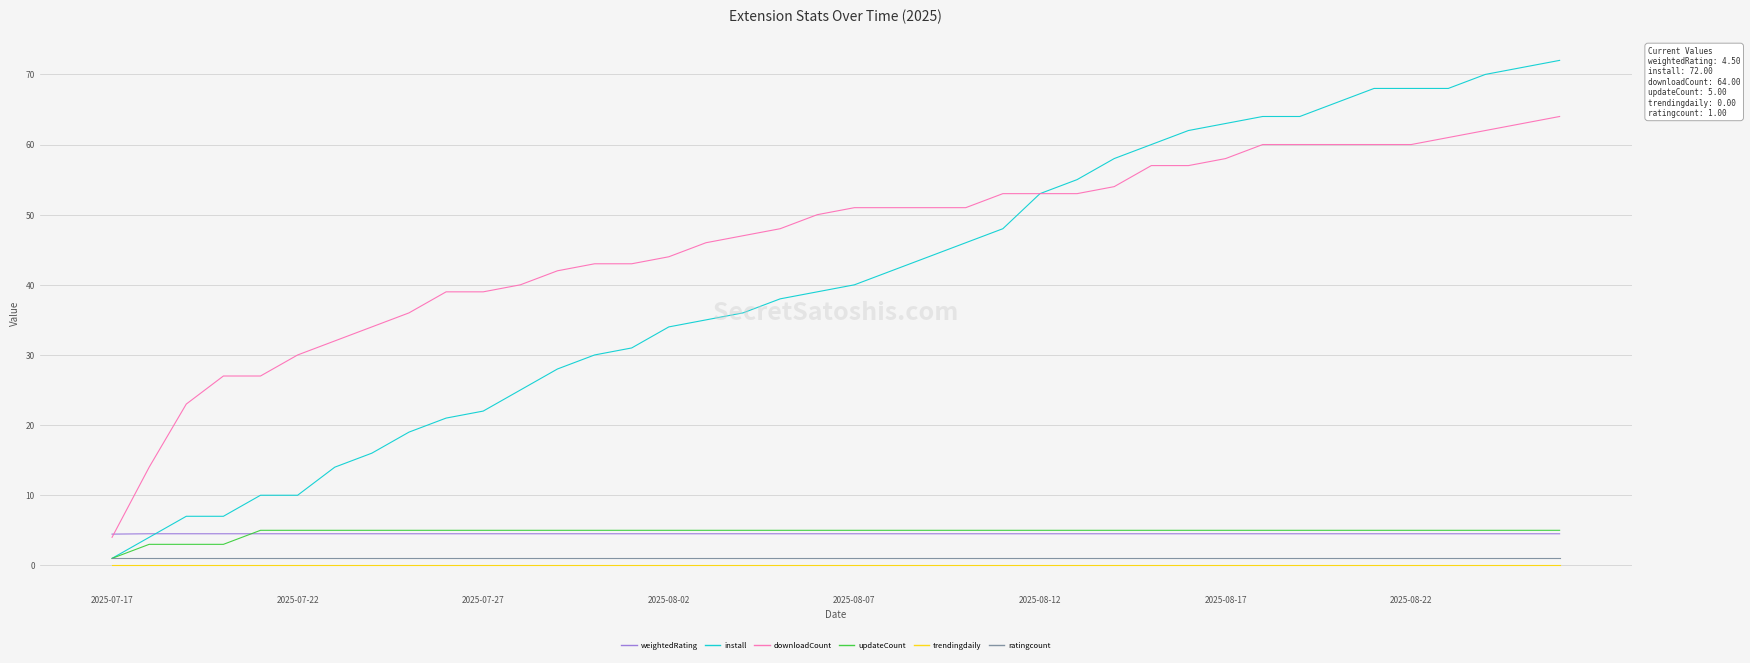

What is the minimum value for downloadCount?

4.0